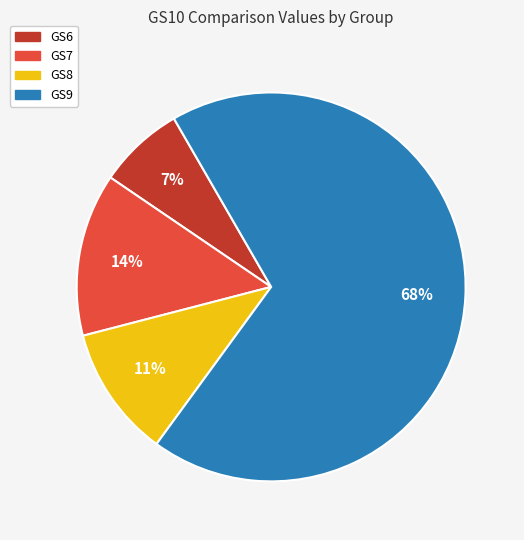

Which slice is the smallest?

GS6